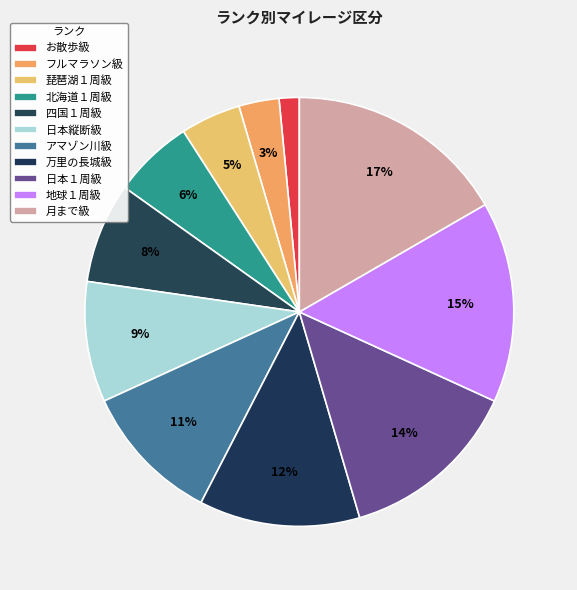

True or false: 日本１周級 accounts for 14% of the total.

True